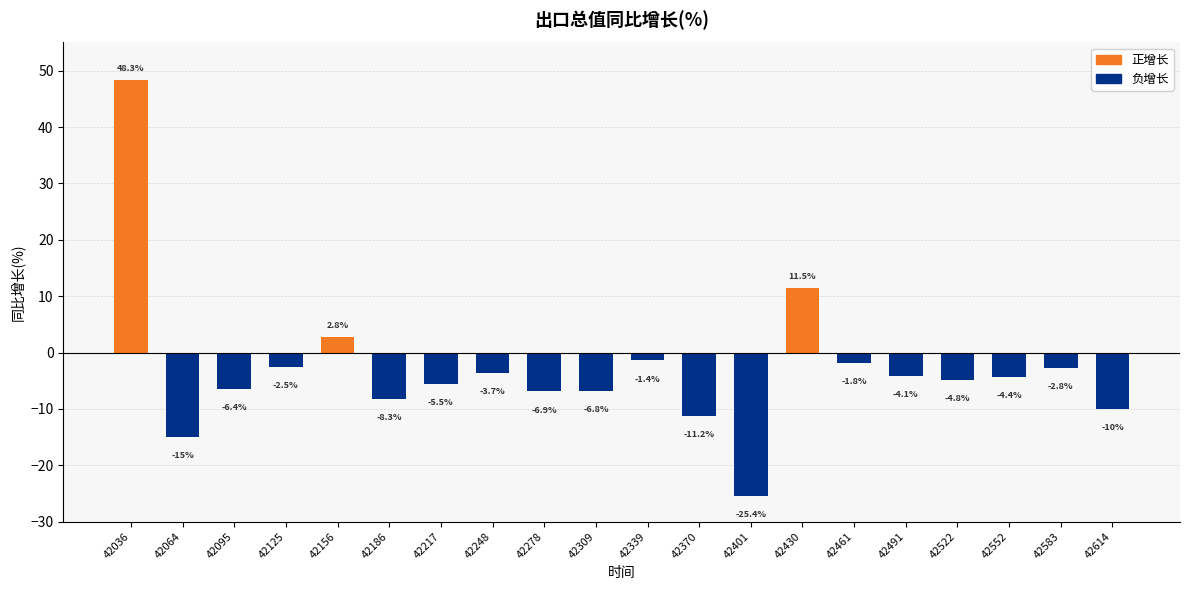

What is the average value?

-2.9